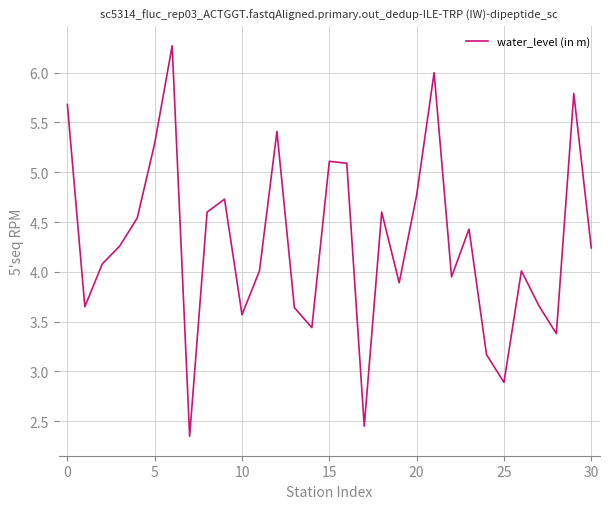

Is this an area chart (filled region under the line)?

No